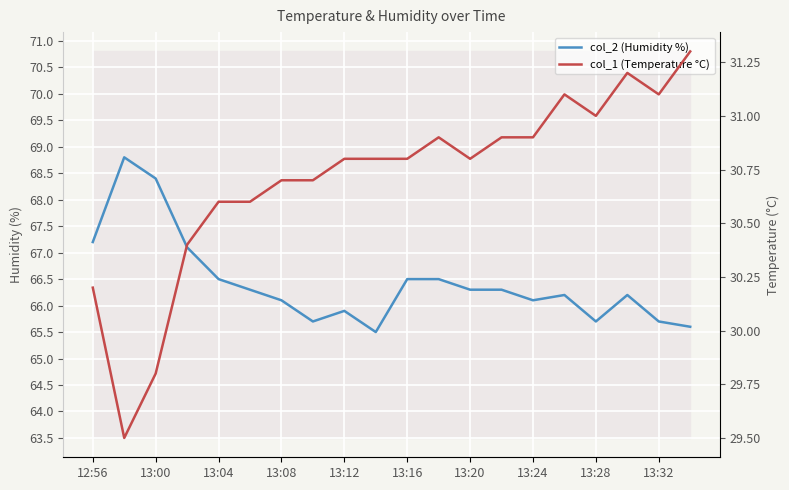

What is the highest value of the col_2 (Humidity %) series?

68.8